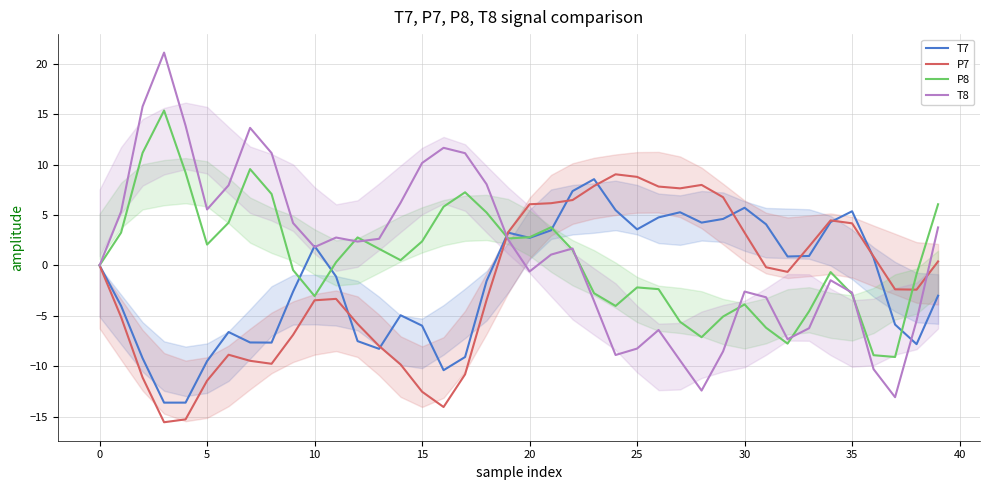

What is the value of the P8 point at the 13th from the left?

2.8